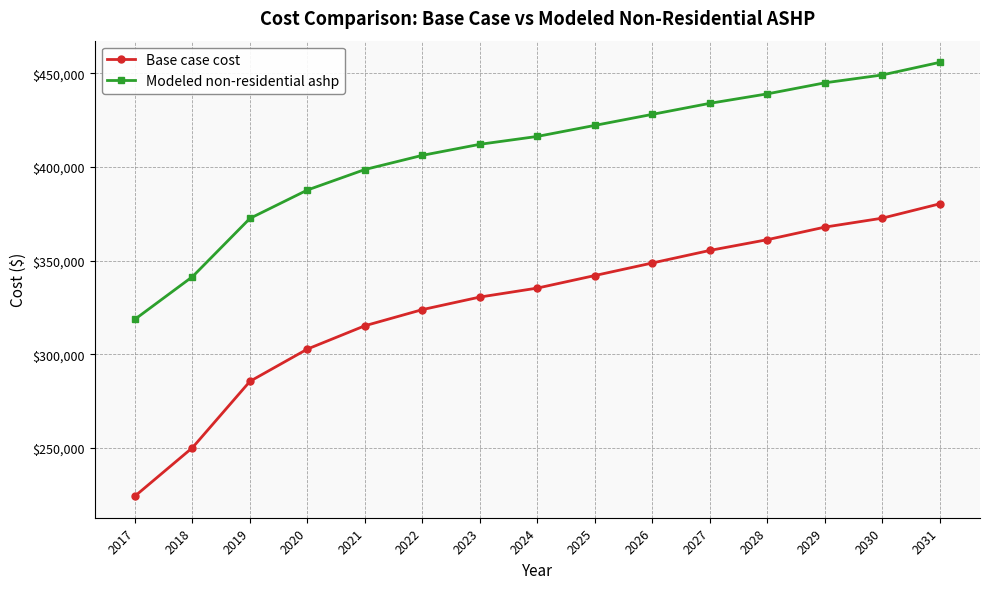

What is the value of the Modeled non-residential ashp point at the 11th from the left?

433979.4